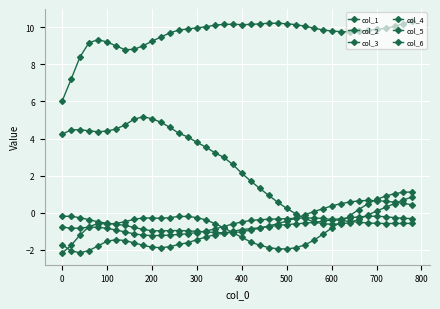

Count the number of categories in the chart.

40